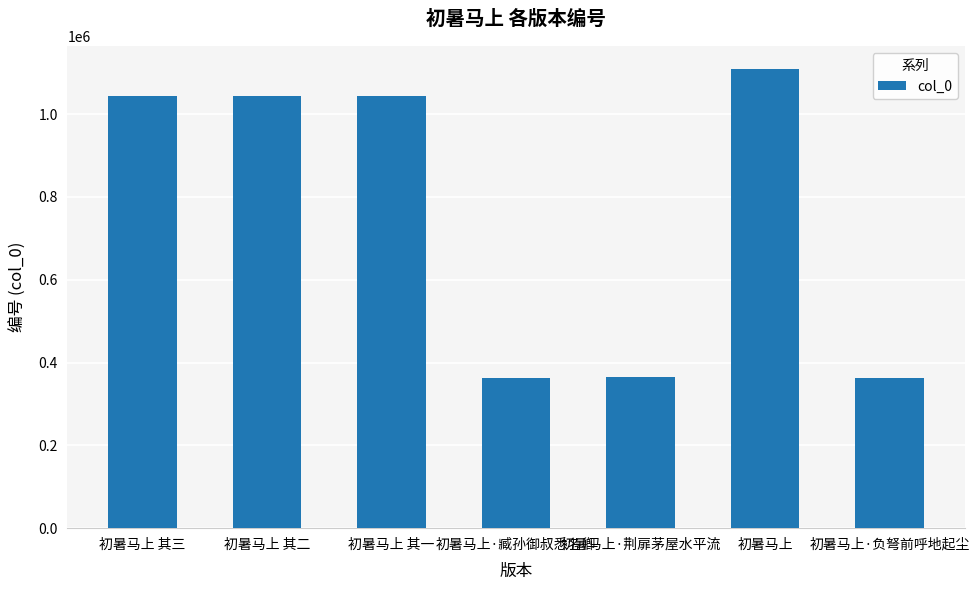

What is the sum of the values at 初暑马上·荆扉茅屋水平流 and 初暑马上?

1473310